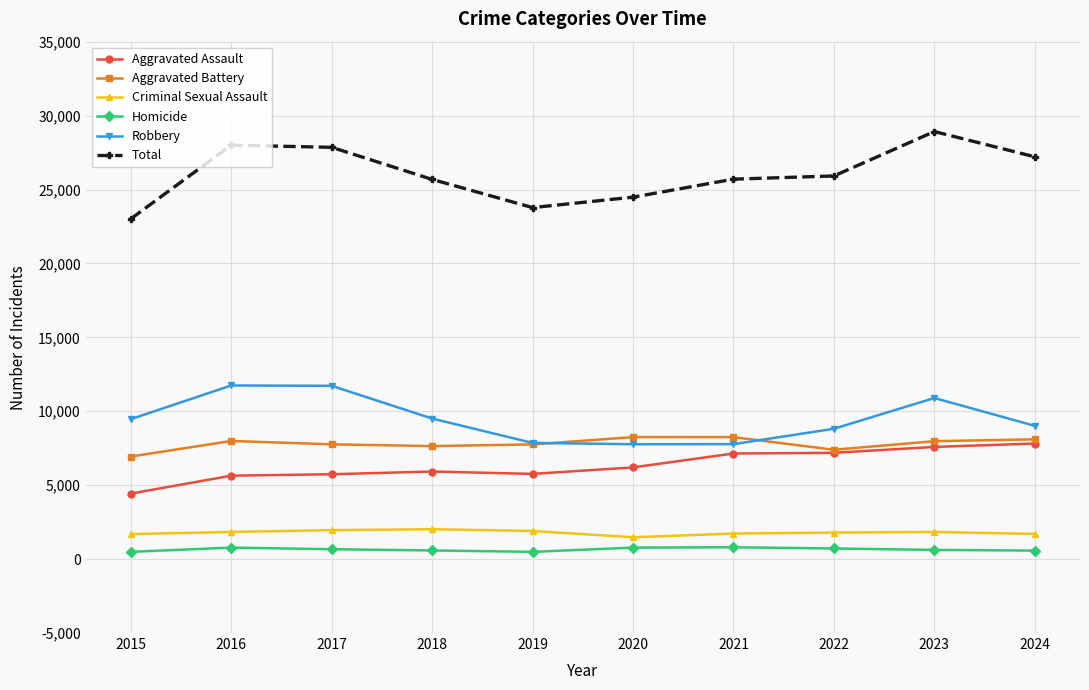

What is the sum of the Total values at 2016 and 2018?

53680